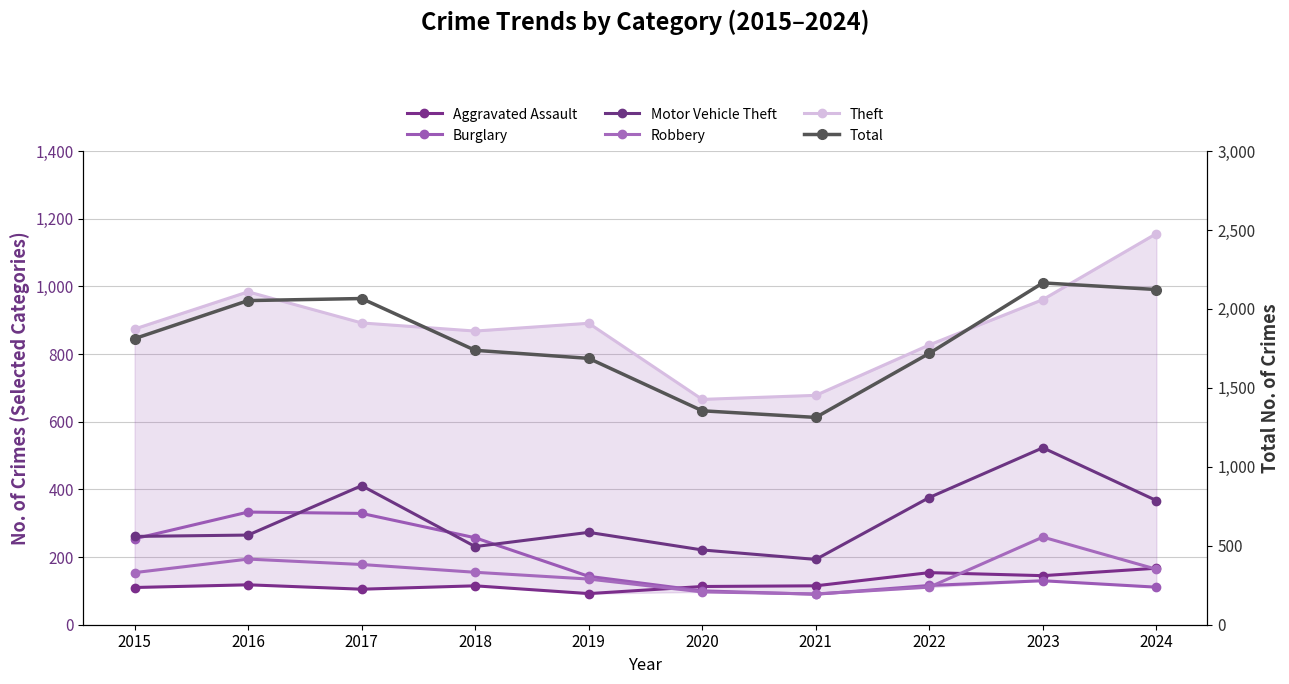

At which category is the sum across all series the highest?

2023